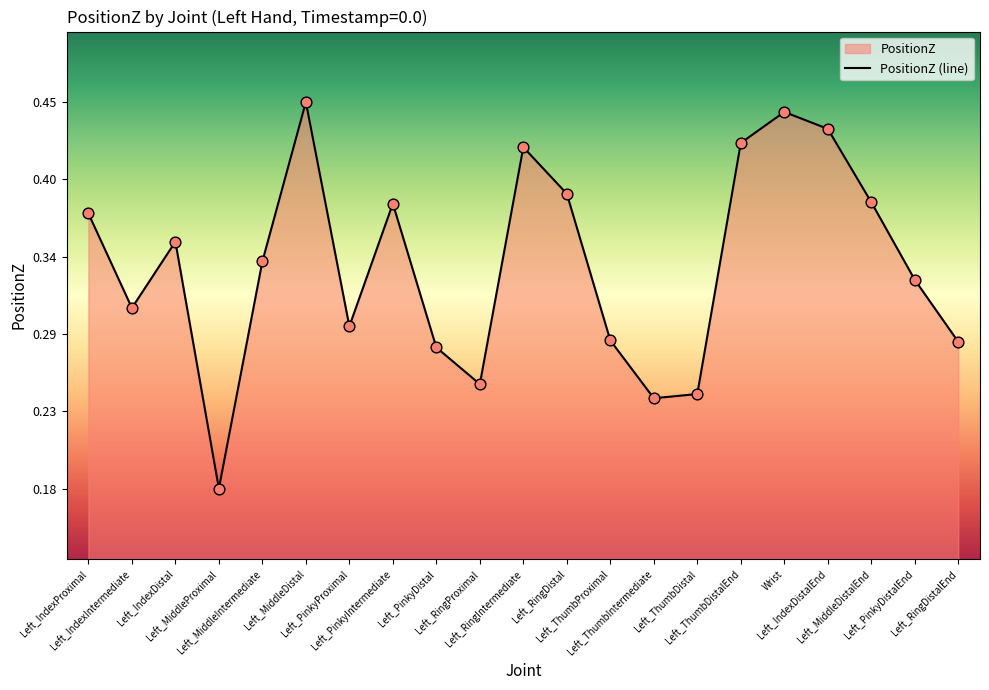

Between Left_MiddleDistal and Left_ThumbIntermediate, which is larger?

Left_MiddleDistal